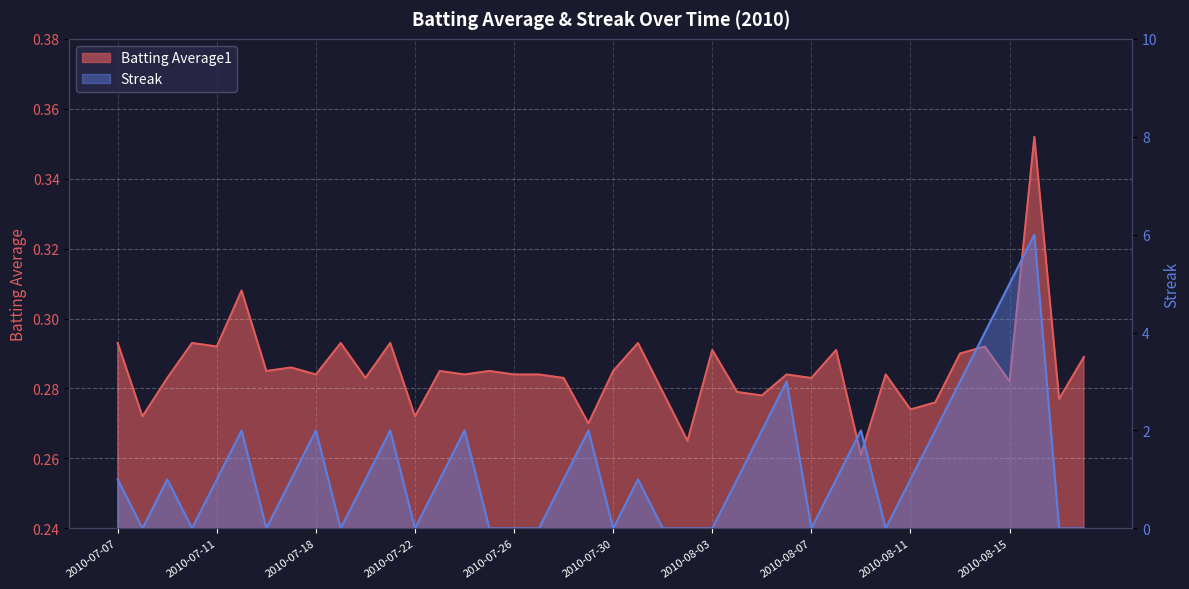

What is the greatest value displayed?

6.0